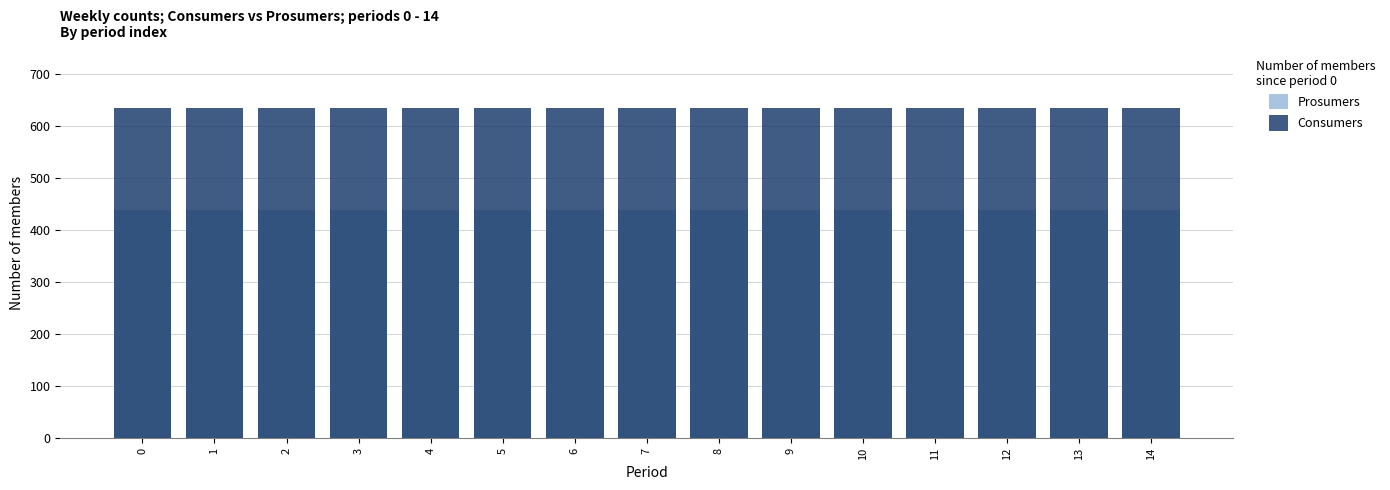

How many bars are there in total?

30